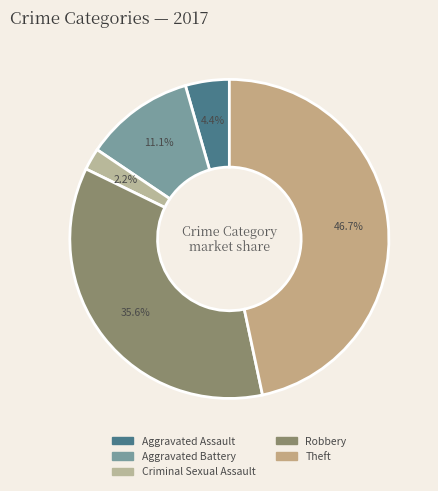

What is the ratio of the value at Robbery to the value at Theft?

0.8